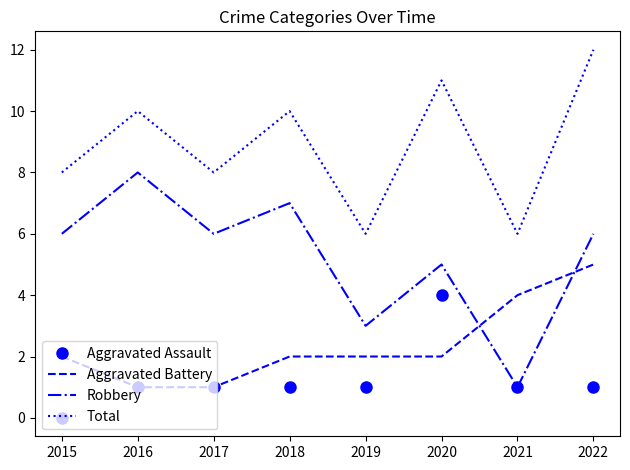

Which series changed the most between 2017 and 2021?

Robbery